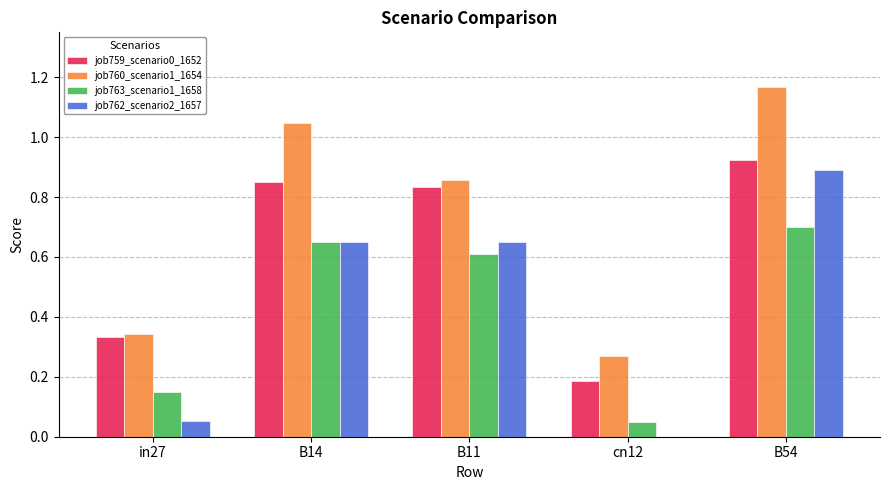

The job759_scenario0_1652 series shows 1.2 at B11. True or false?

False